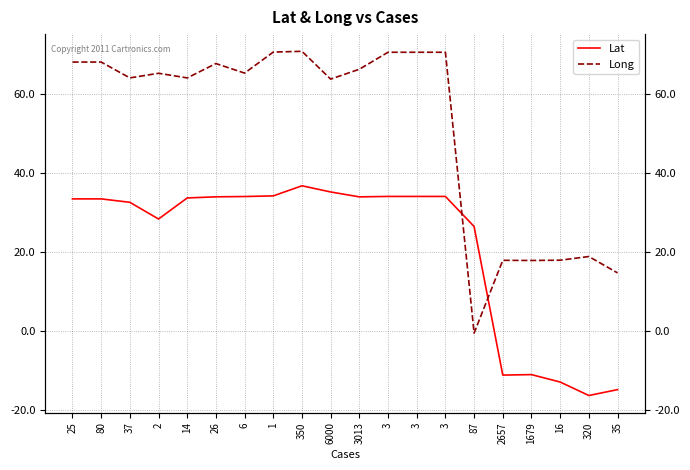

The Long series shows -0.3 at 87. True or false?

False